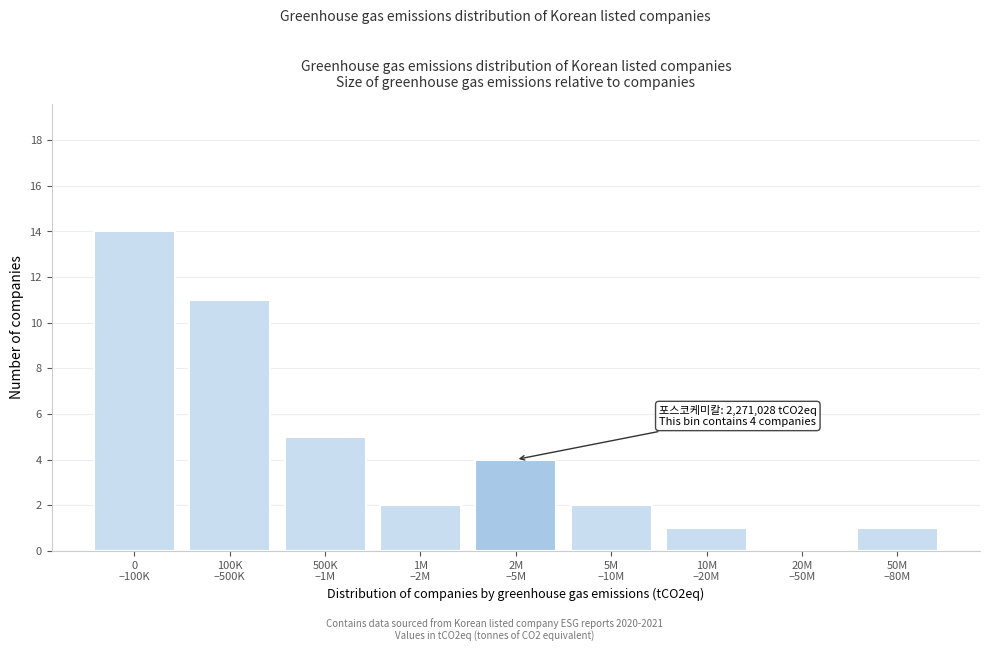

What is the sum of all values?

40